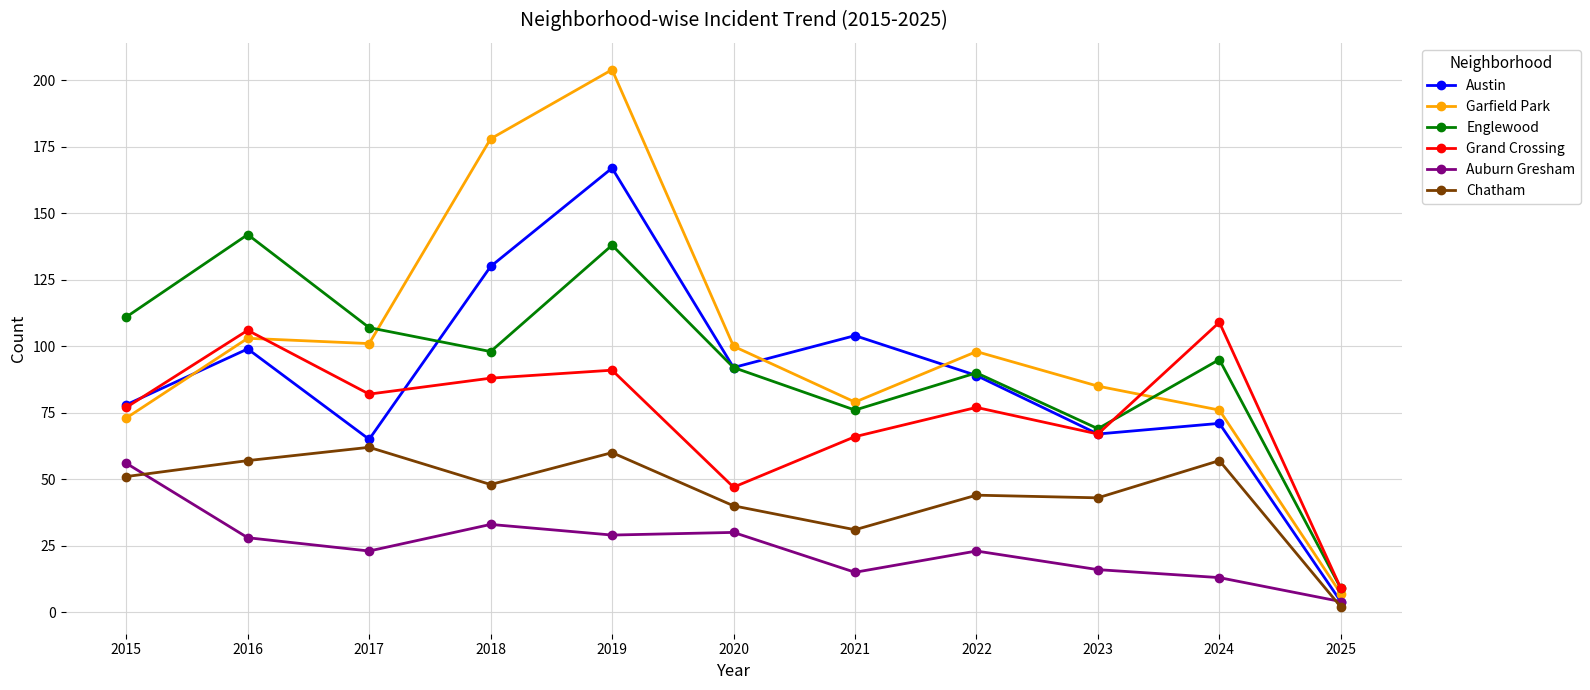

What is the total value across all series at 2015?

446